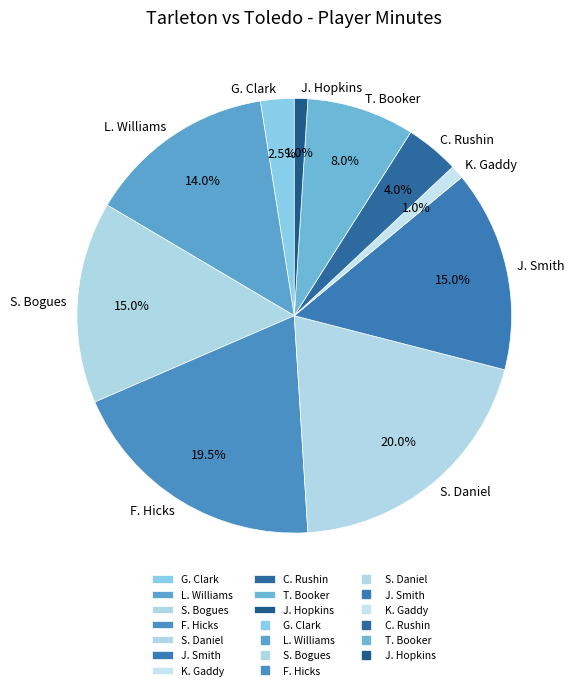

Is L. Williams the majority of the pie?

No